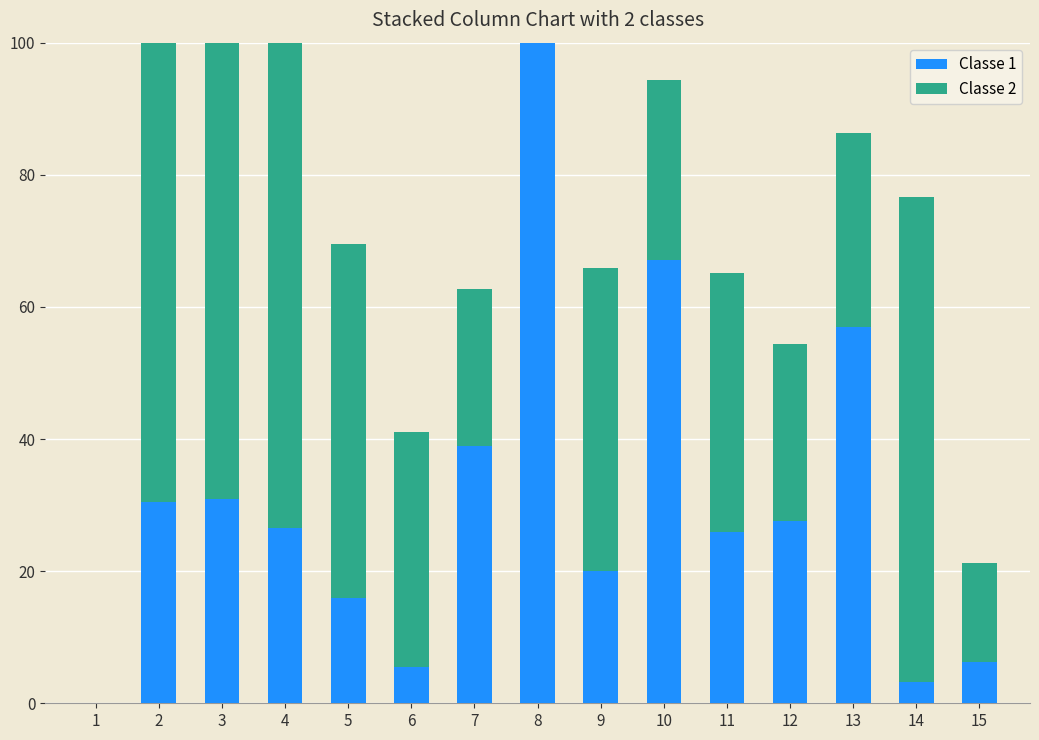

Which label corresponds to the smallest value in the chart?

1